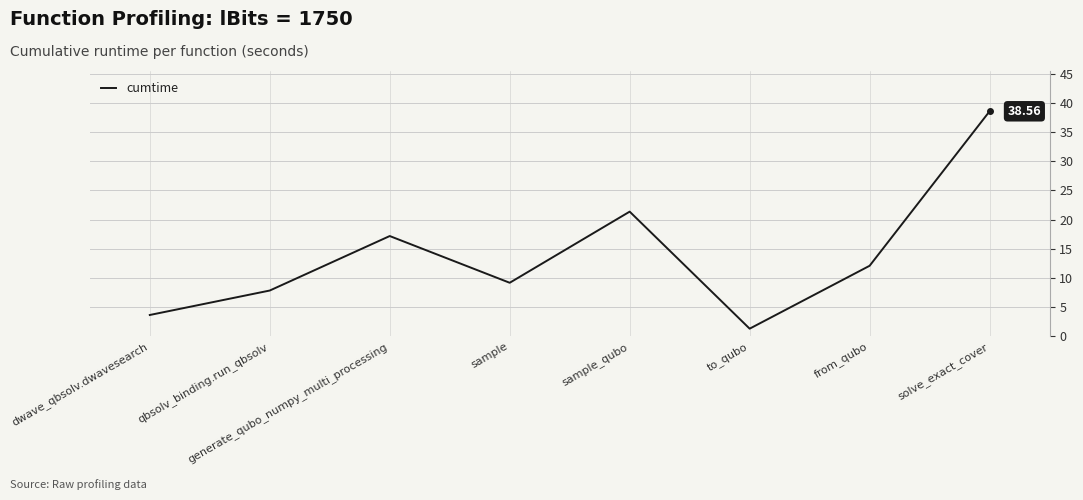

List the labels in order of value, smallest first.

to_qubo, dwave_qbsolv.dwavesearch, qbsolv_binding.run_qbsolv, sample, from_qubo, generate_qubo_numpy_multi_processing, sample_qubo, solve_exact_cover